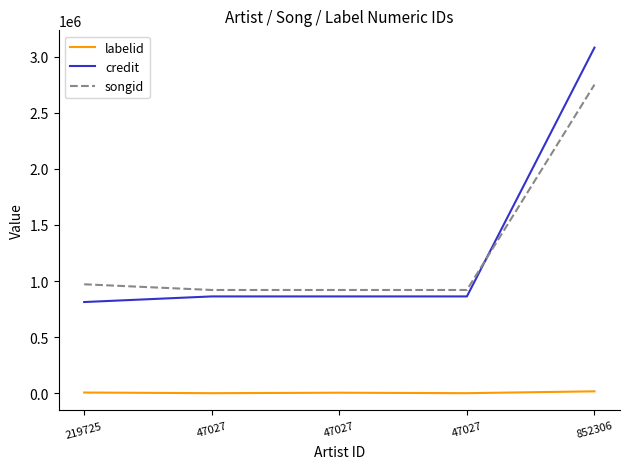

How many lines are shown in the chart?

3